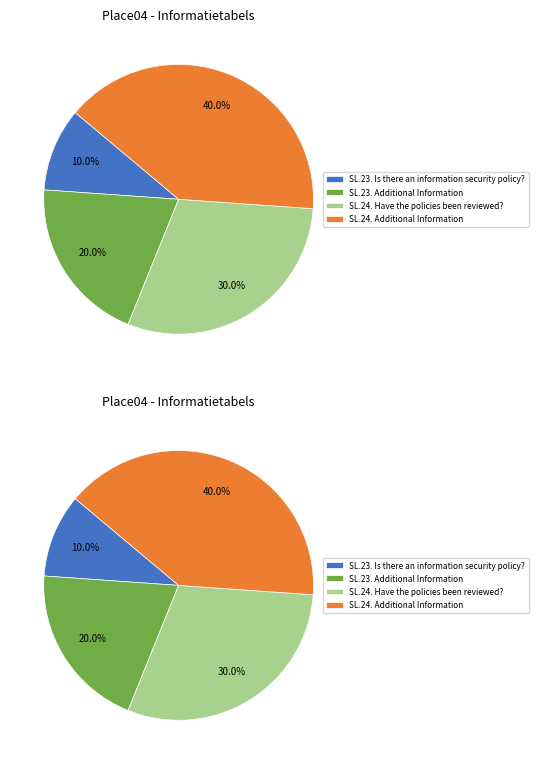

Is there a majority slice in this chart?

No